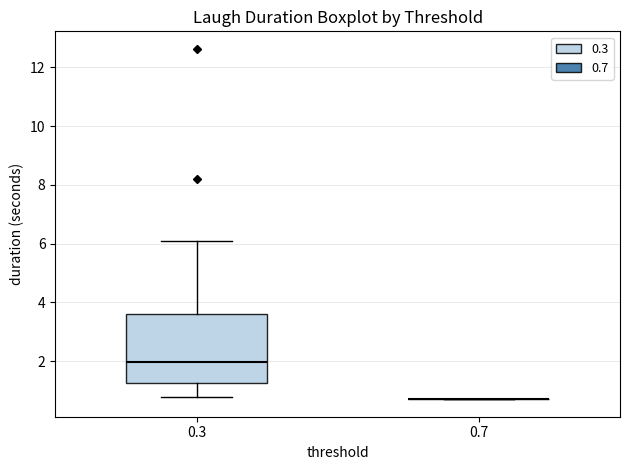

Reading left to right, read every box against the y-axis: the position of its median line, the range the box covers, and the ends of its whiskers. The values are not printed on the chart, so give them approximately, as read against the axis.

0.3: median 2.0, box 1.2 to 3.6, whiskers 0.8 to 6.2
0.7: box collapsed to a line at 0.8, whiskers 0.8 to 0.8